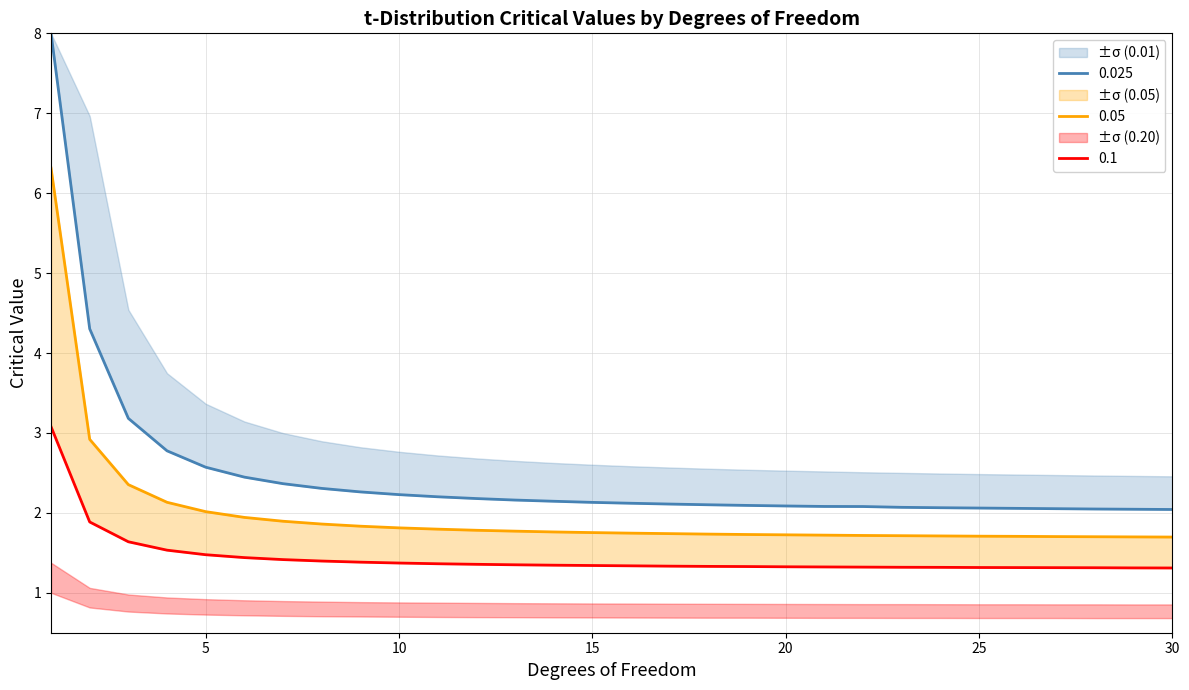

Between 2 and 10, which is larger?

2